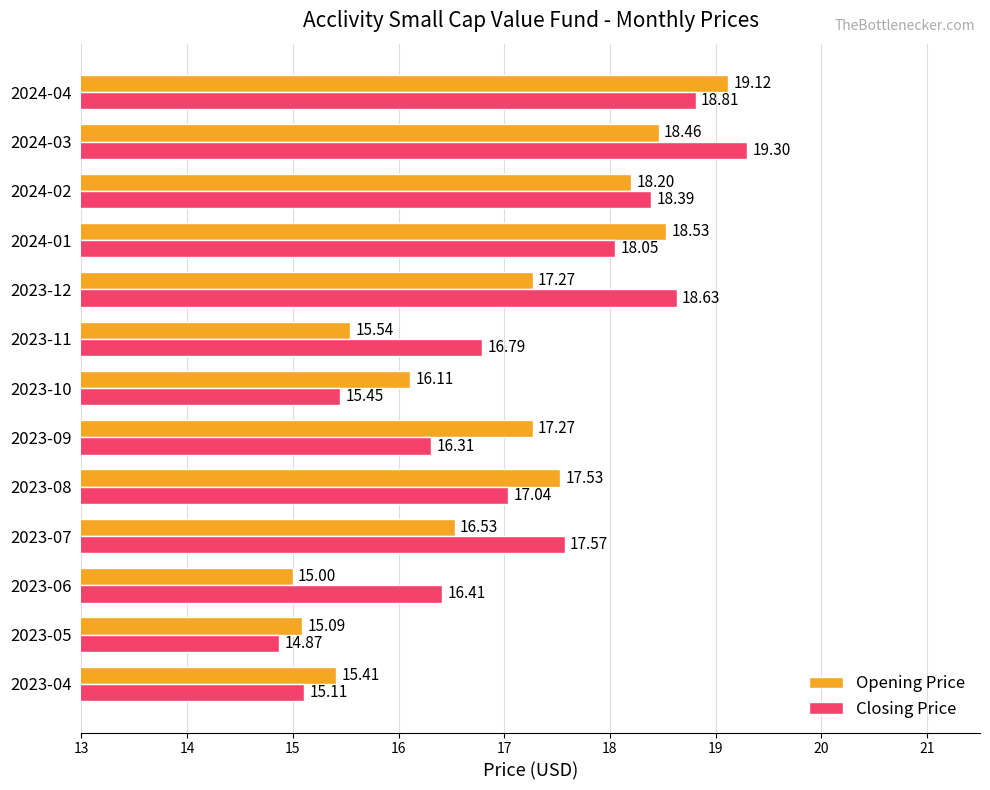

What is the difference between the maximum and minimum values in the Opening Price series?

4.1